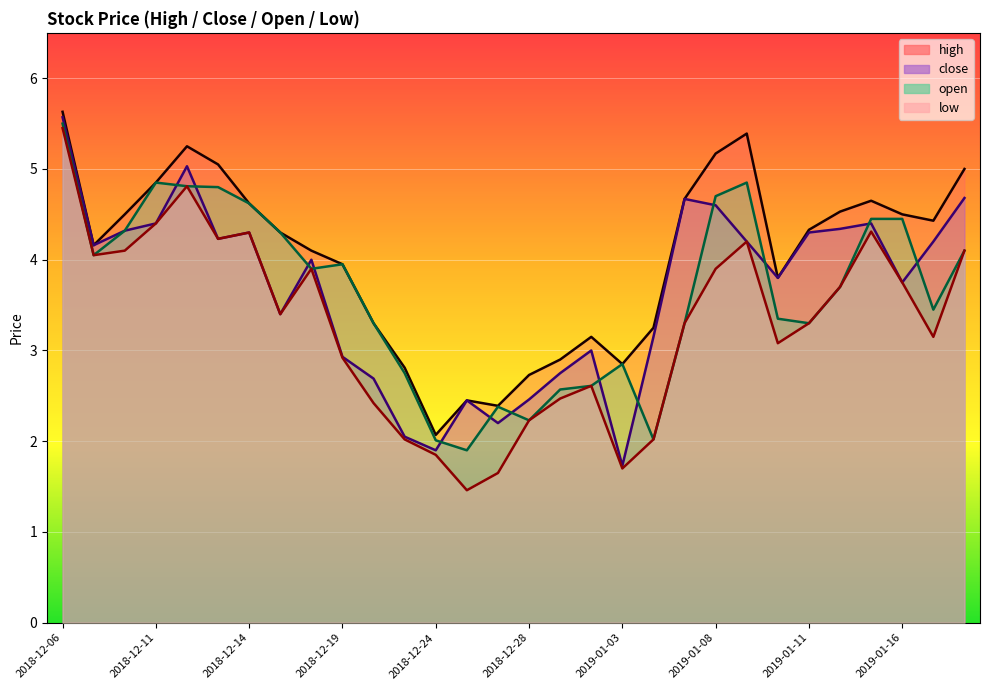

Between 2018-12-11 and 2019-01-04, which series saw the biggest shift?

open